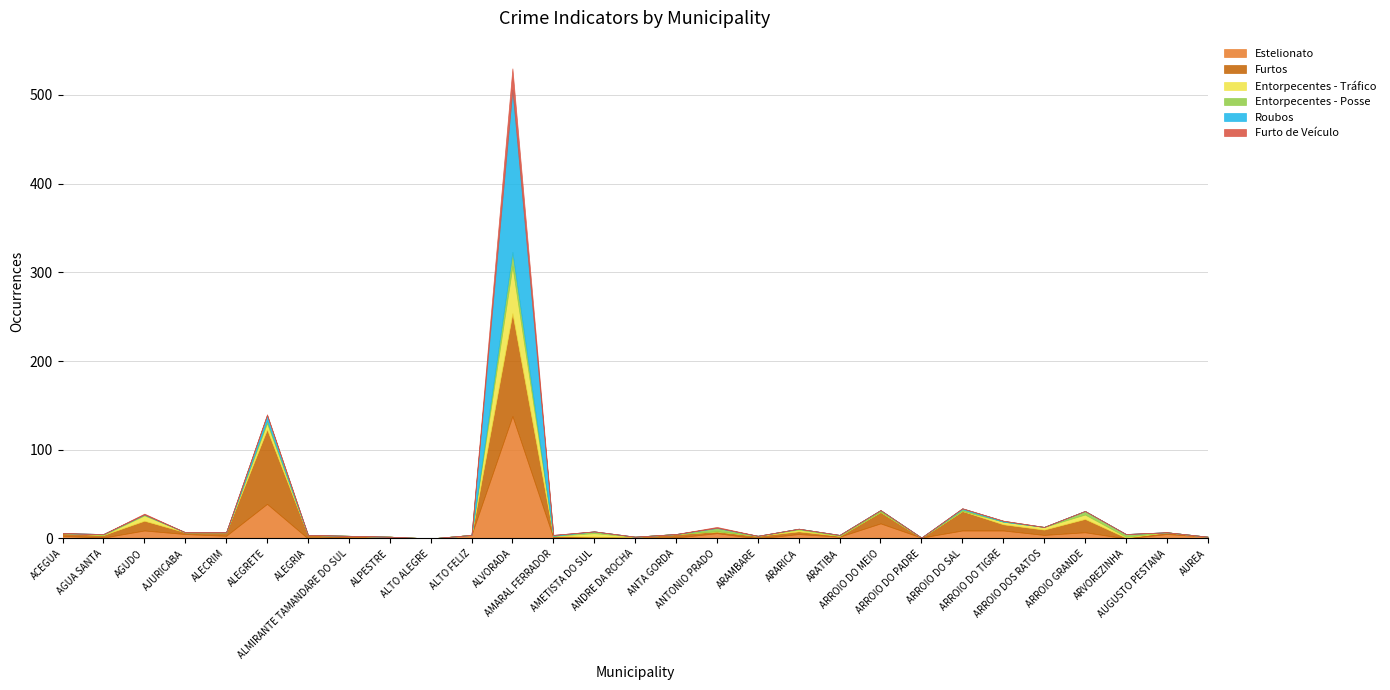

What is the total value across all series at ALECRIM?

7